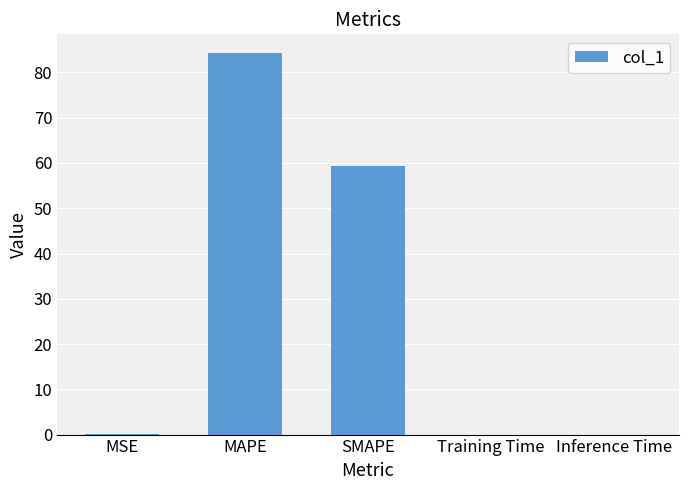

At which label is the value closest to 42?

SMAPE